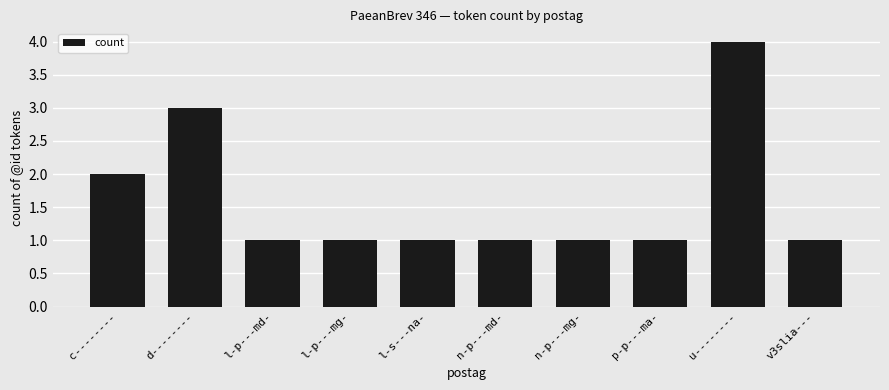

Are the bars horizontal?

No